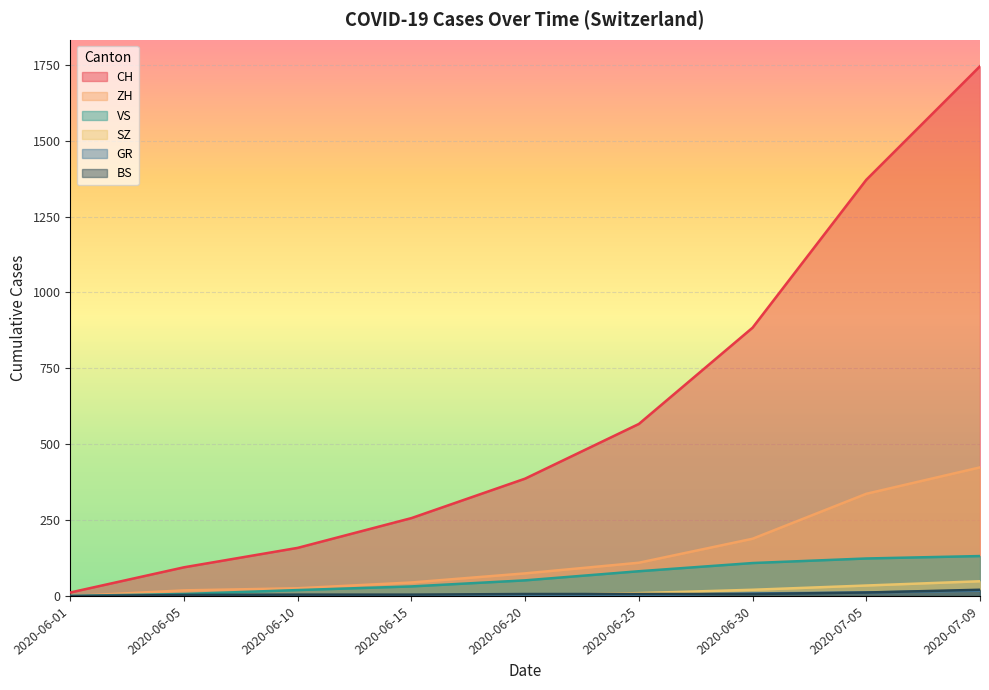

What is the difference between the highest and lowest values at 2020-06-30?

877